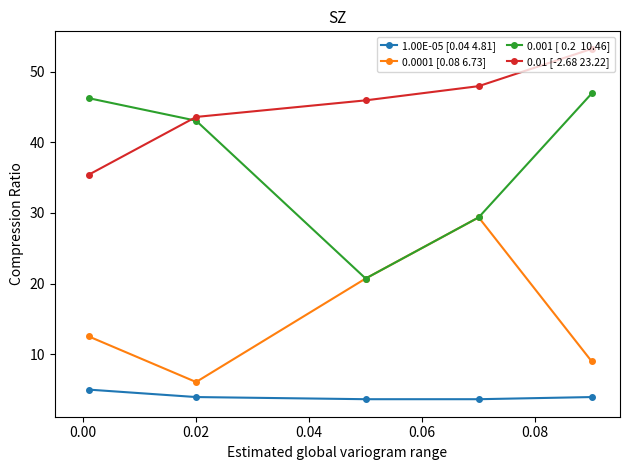

What is the greatest value displayed?

53.2